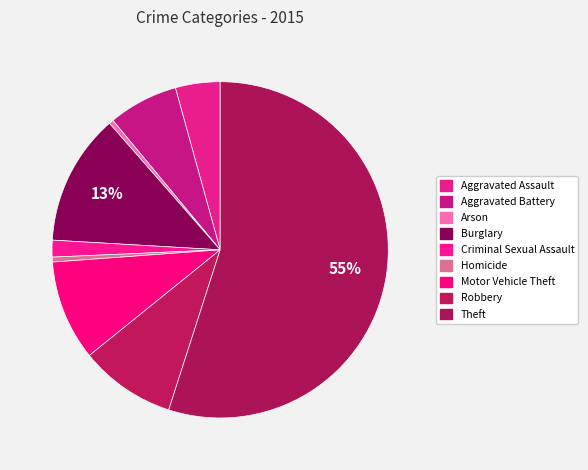

Is it true that Robbery is 9% of the pie?

True